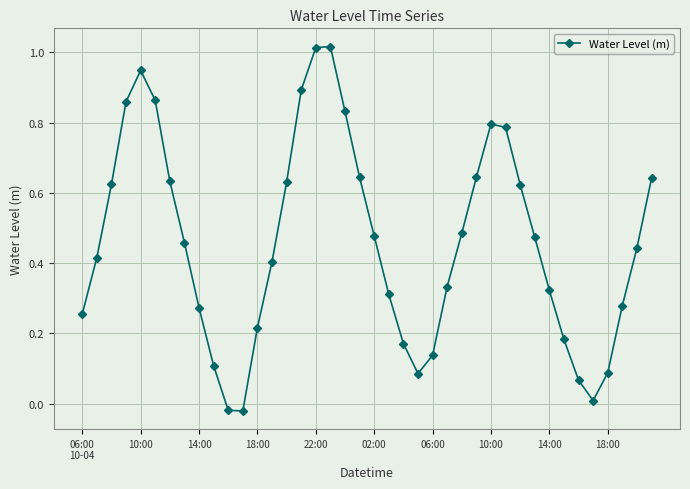

How many interior local valleys (lower than both neighbors) does the data have?

3